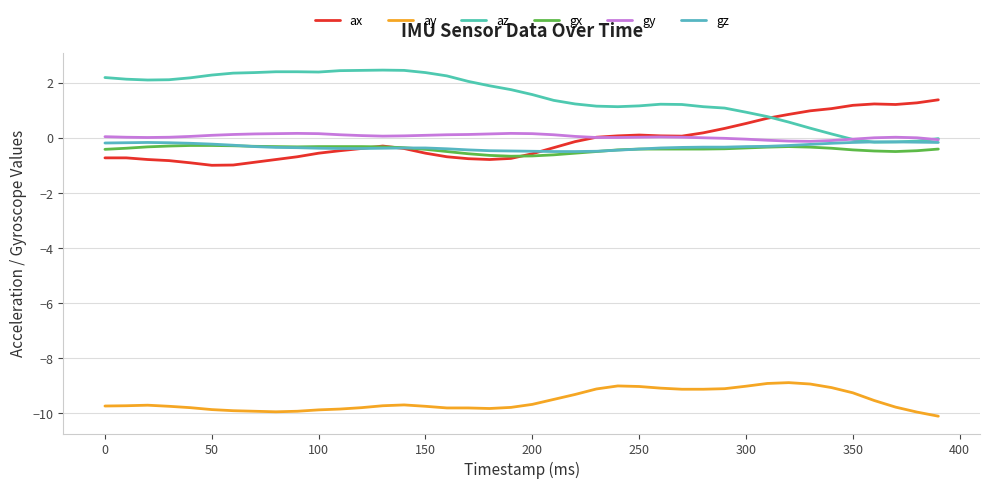

True or false: ay and gx intersect in this chart.

False